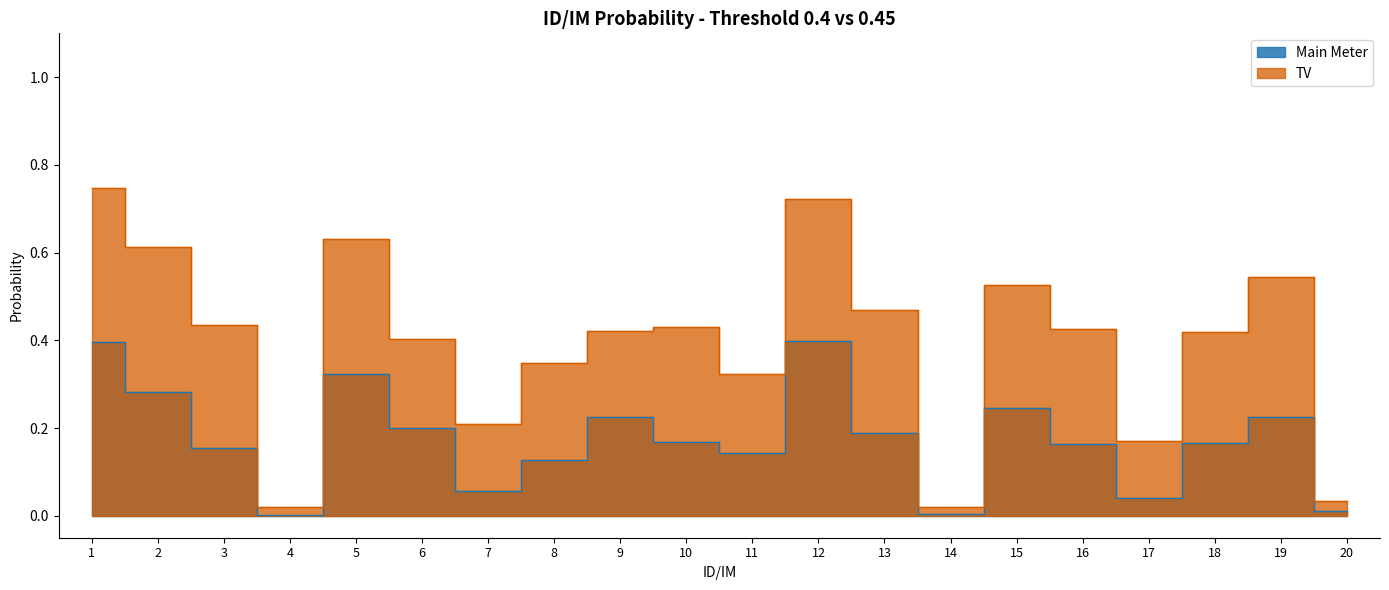

Rank the categories by Main Meter value from lowest to highest.

4, 14, 20, 17, 7, 8, 11, 3, 16, 18, 10, 13, 6, 19, 9, 15, 2, 5, 1, 12